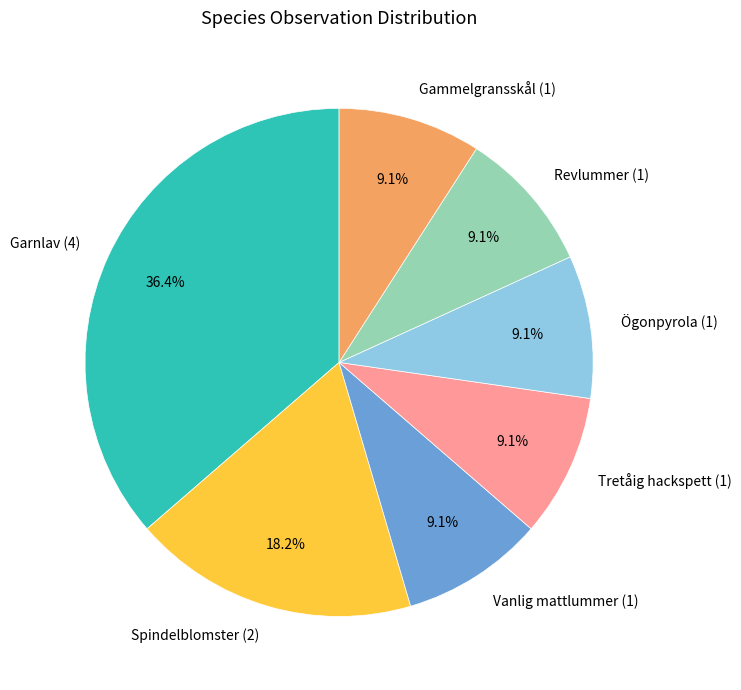

To the nearest percent, what is the combined percentage of Garnlav and Vanlig mattlummer?

45%